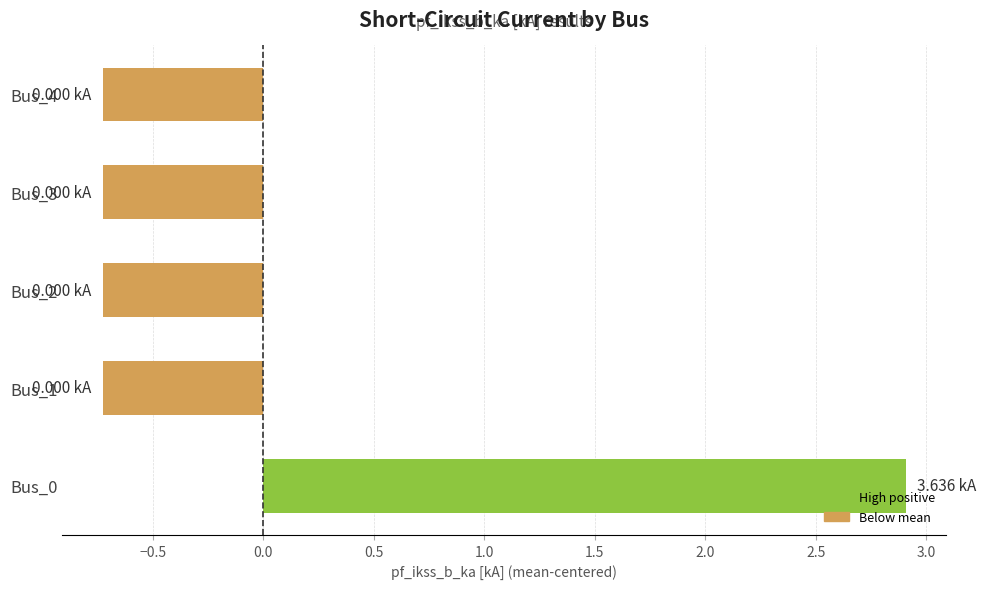

Which has a higher value, Bus_0 or Bus_3?

Bus_0